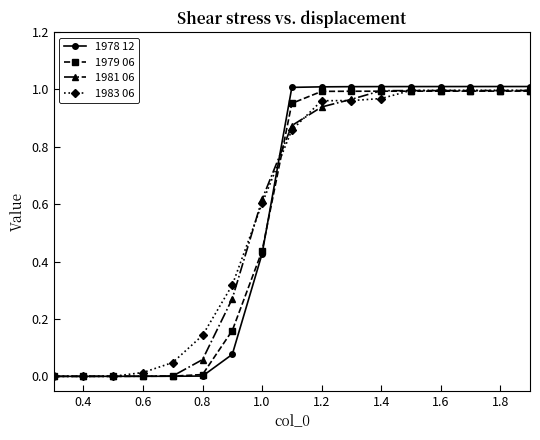

Which series has the widest spread of values?

1978 12